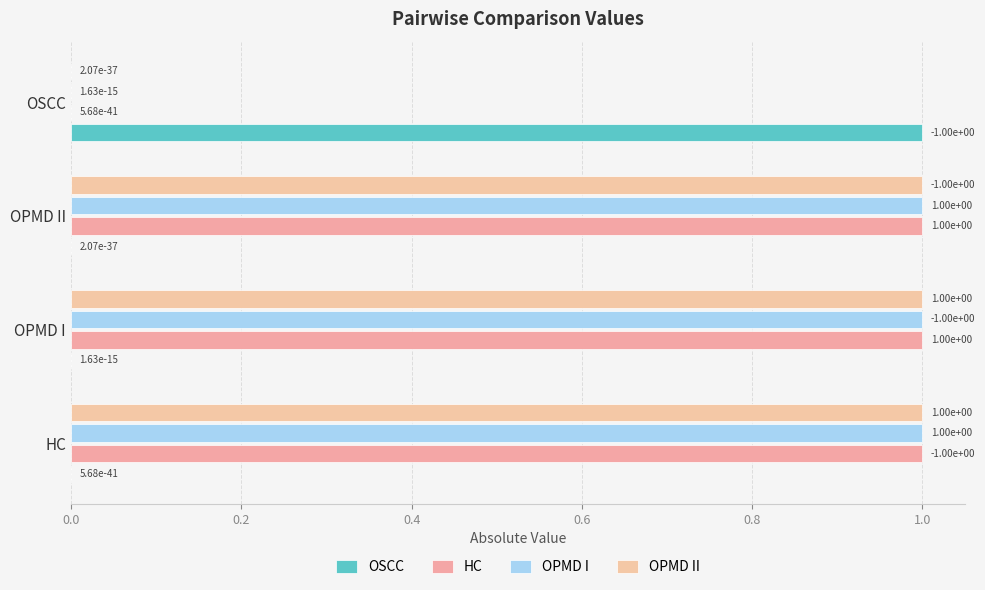

How many series are shown in this chart?

4